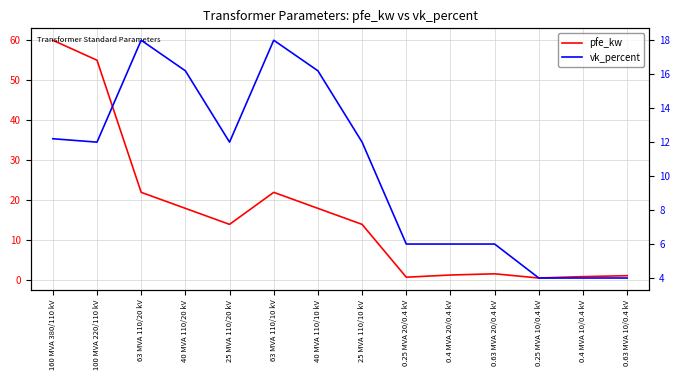

At which label is vk_percent closest to 11?

100 MVA 220/110 kV